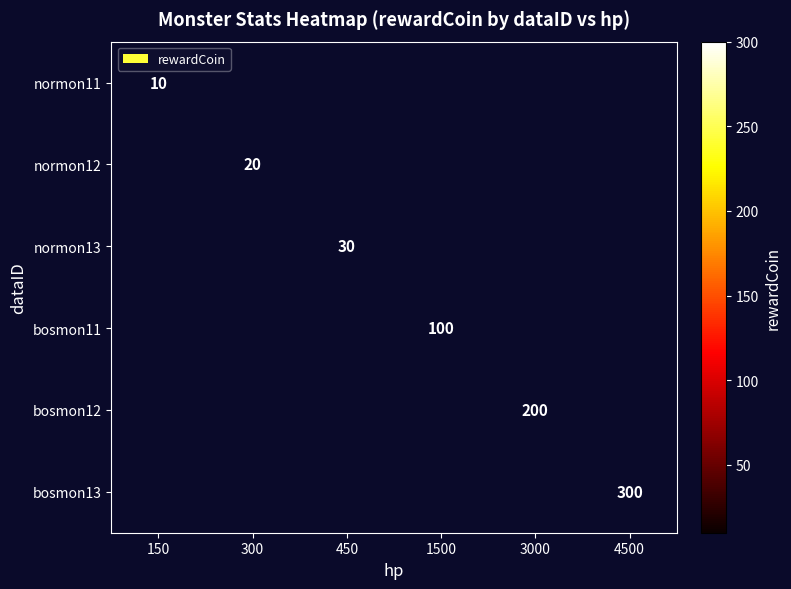

How many series are shown in this chart?

6